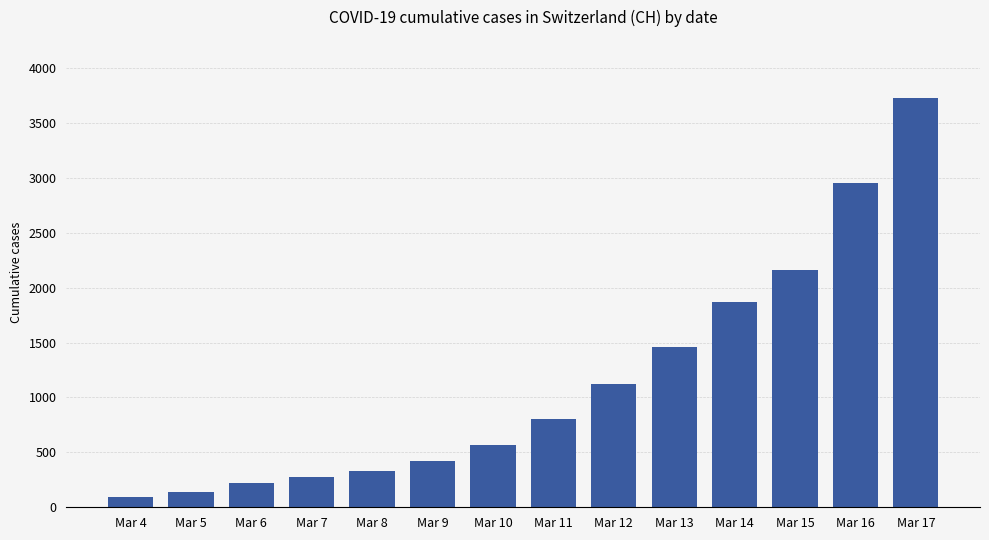

The value at Mar 6 is 219. True or false?

True